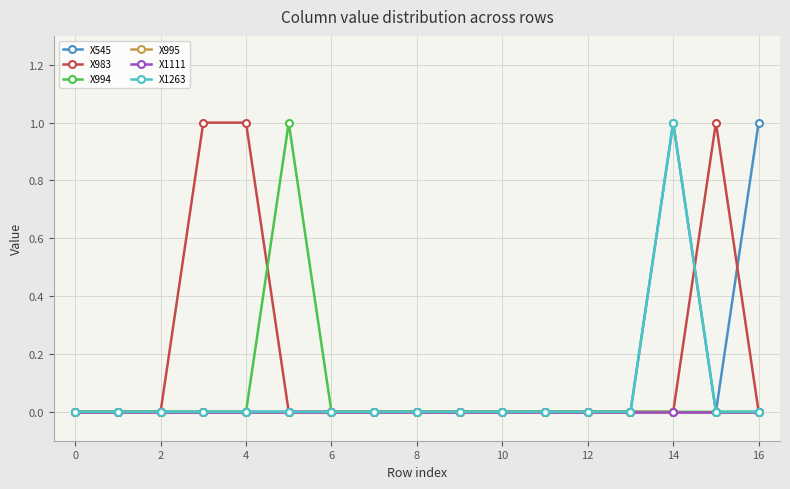

Is this an area chart (filled region under the line)?

No